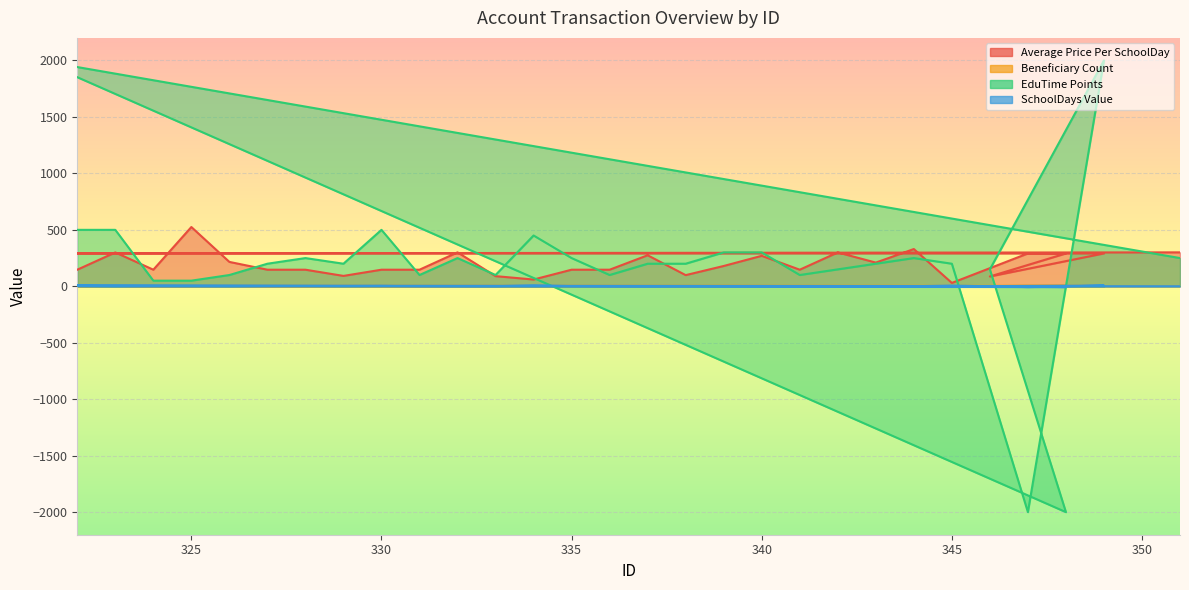

How many intersections are there between EduTime Points and Beneficiary Count?

4